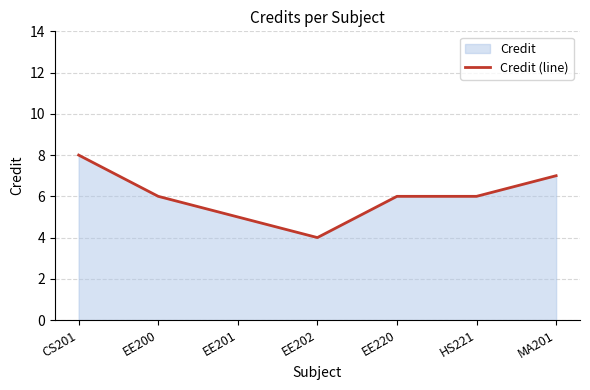

How many data points are above 6?

2